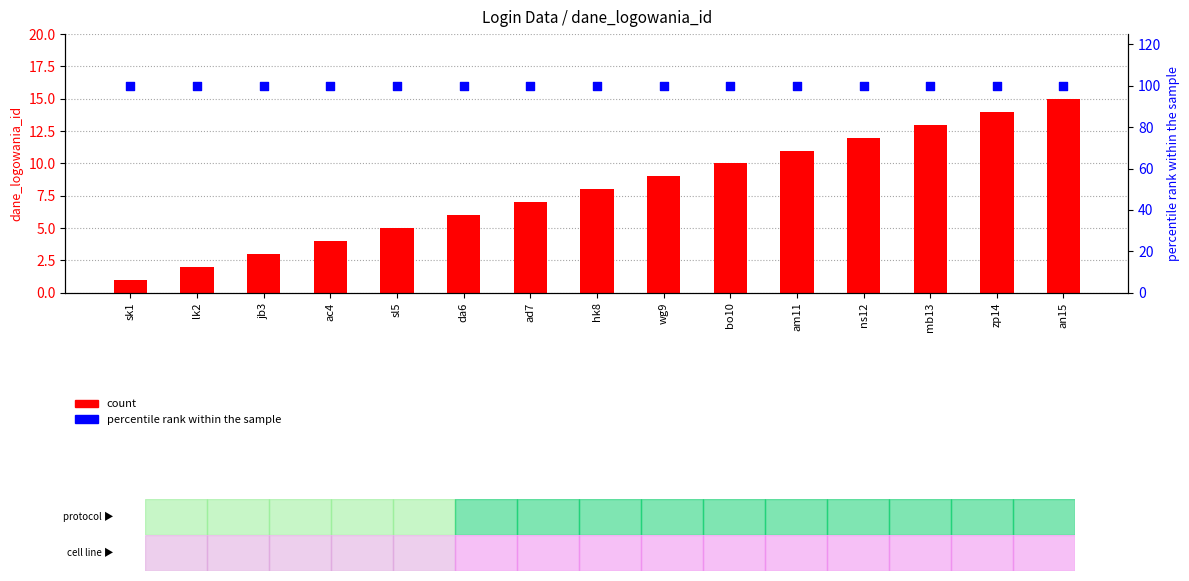

Which series has the largest total across all categories?

percentile rank within the sample